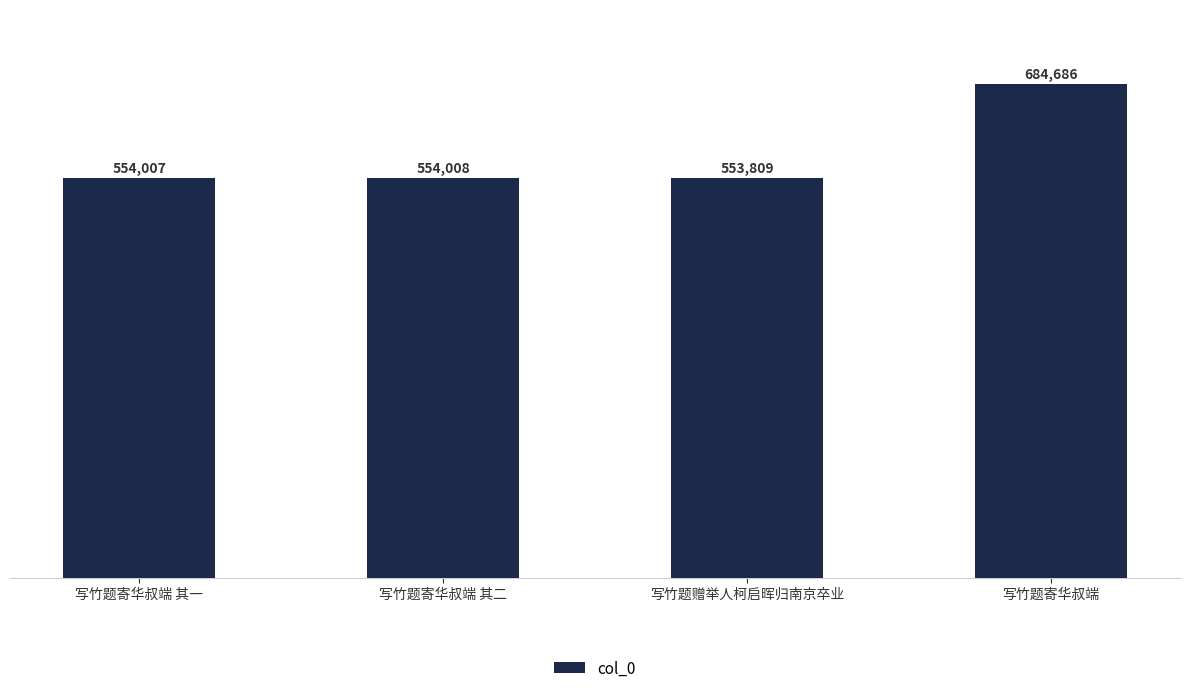

What is the smallest value displayed?

553809